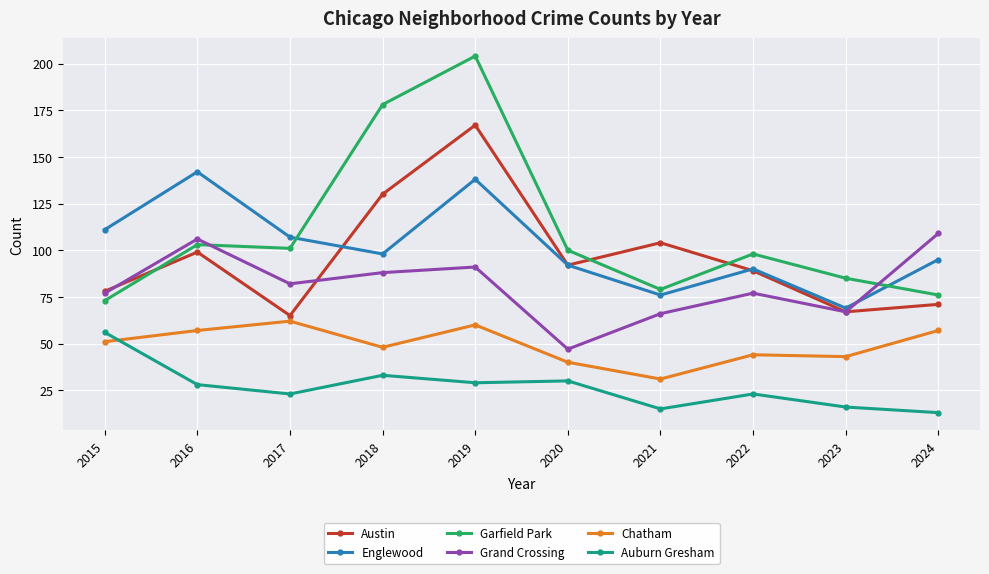

What is the total value across all series at 2018?

575